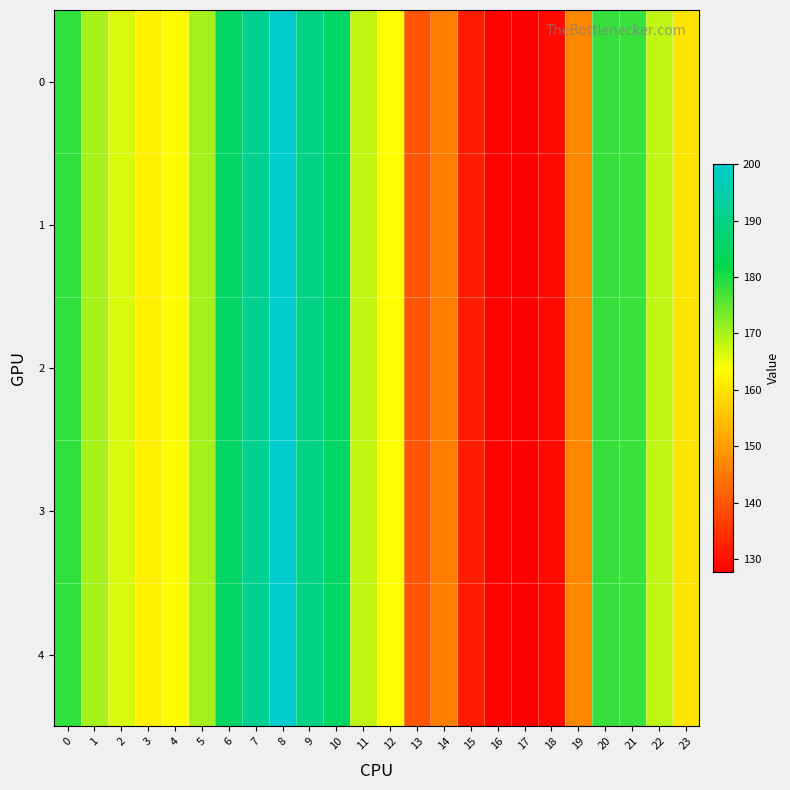

Which label corresponds to the smallest value in the chart?

17